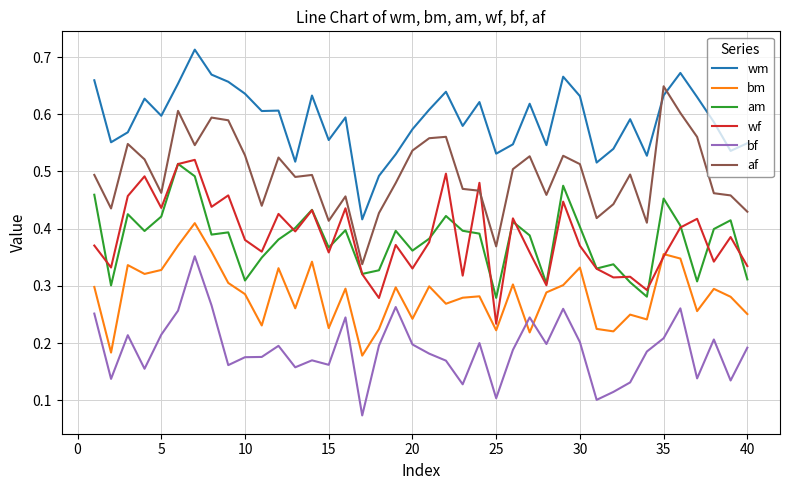

Which series has the largest total across all categories?

wm